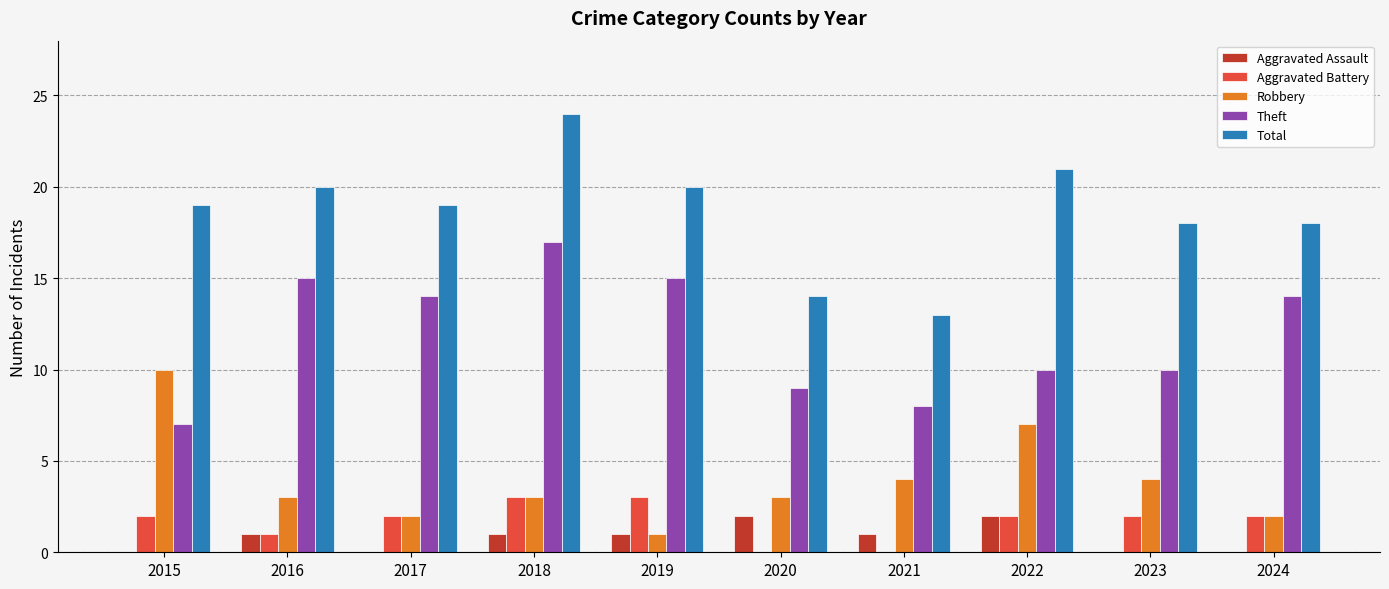

Does the chart contain stacked bars?

No